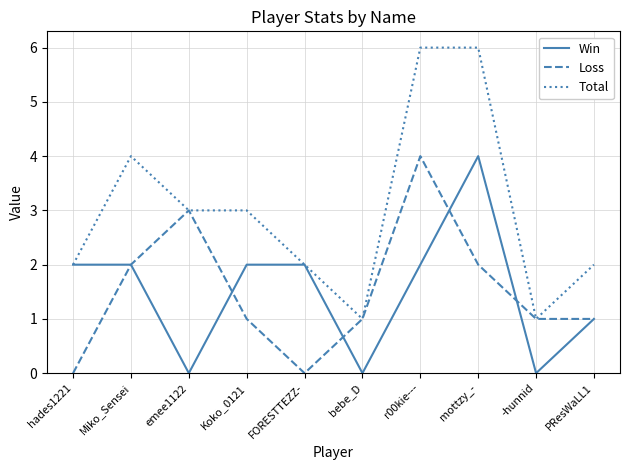

How many interior local peaks does the Loss series have?

2